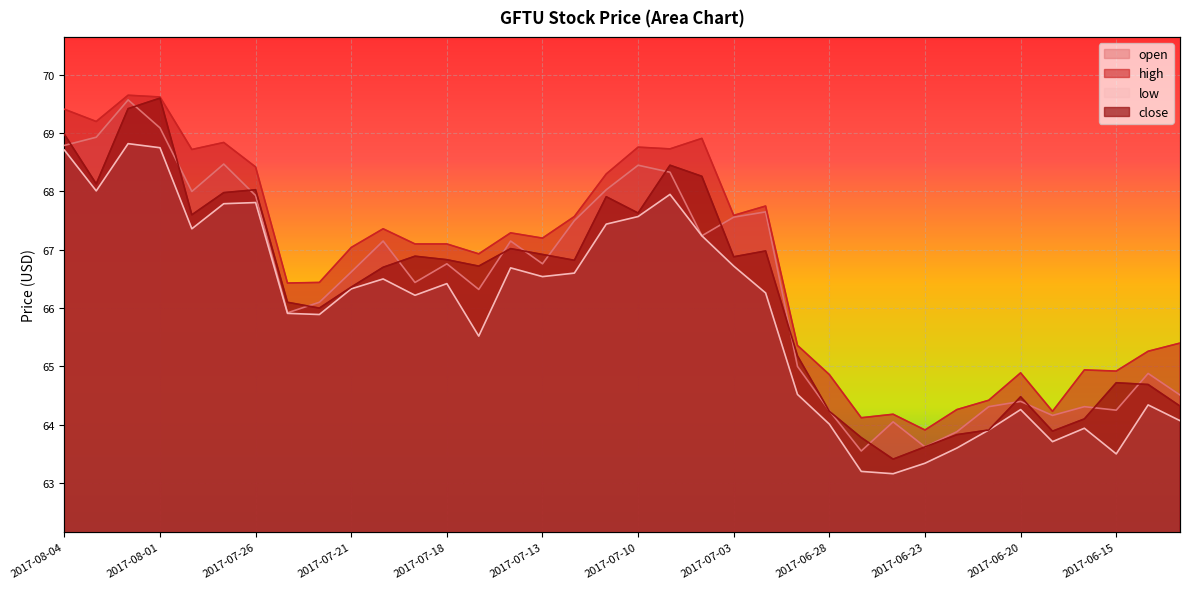

What is the maximum value for high?

69.7